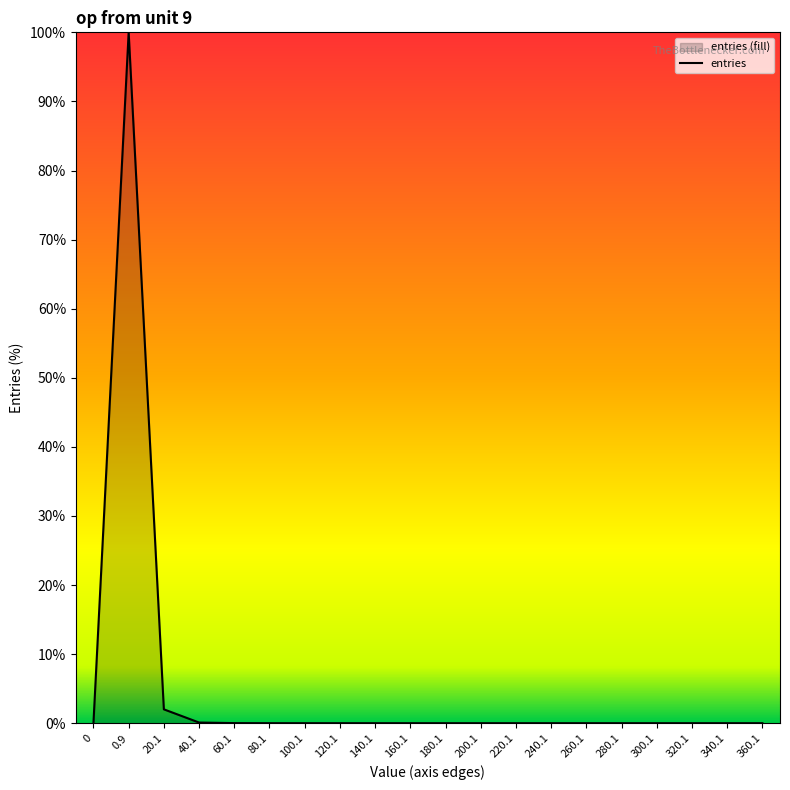

Where is the first local minimum?

120.1